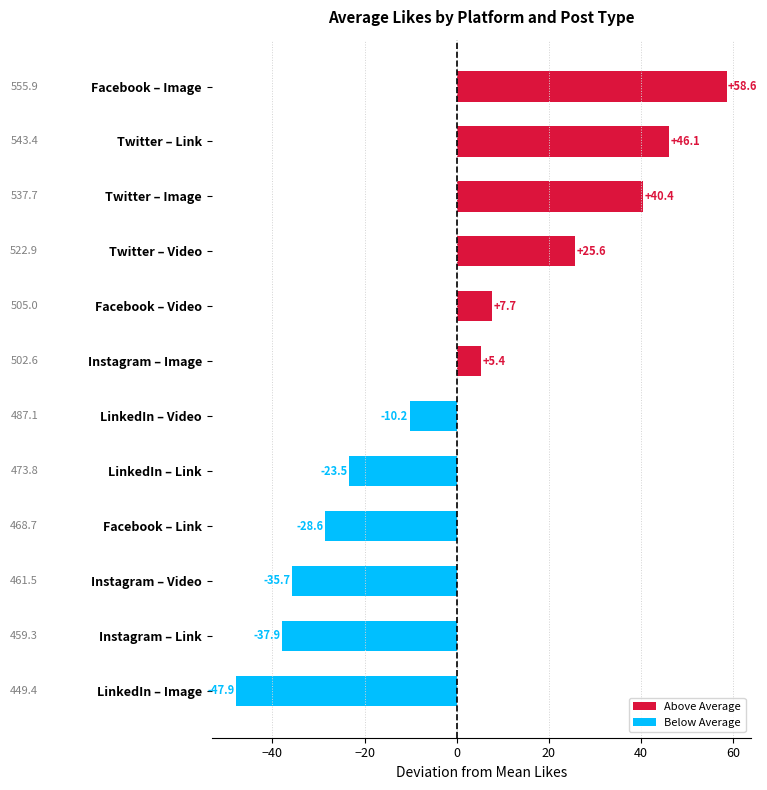

Approximately how many times larger is the value at Twitter – Image compared to Instagram – Image?

7.5